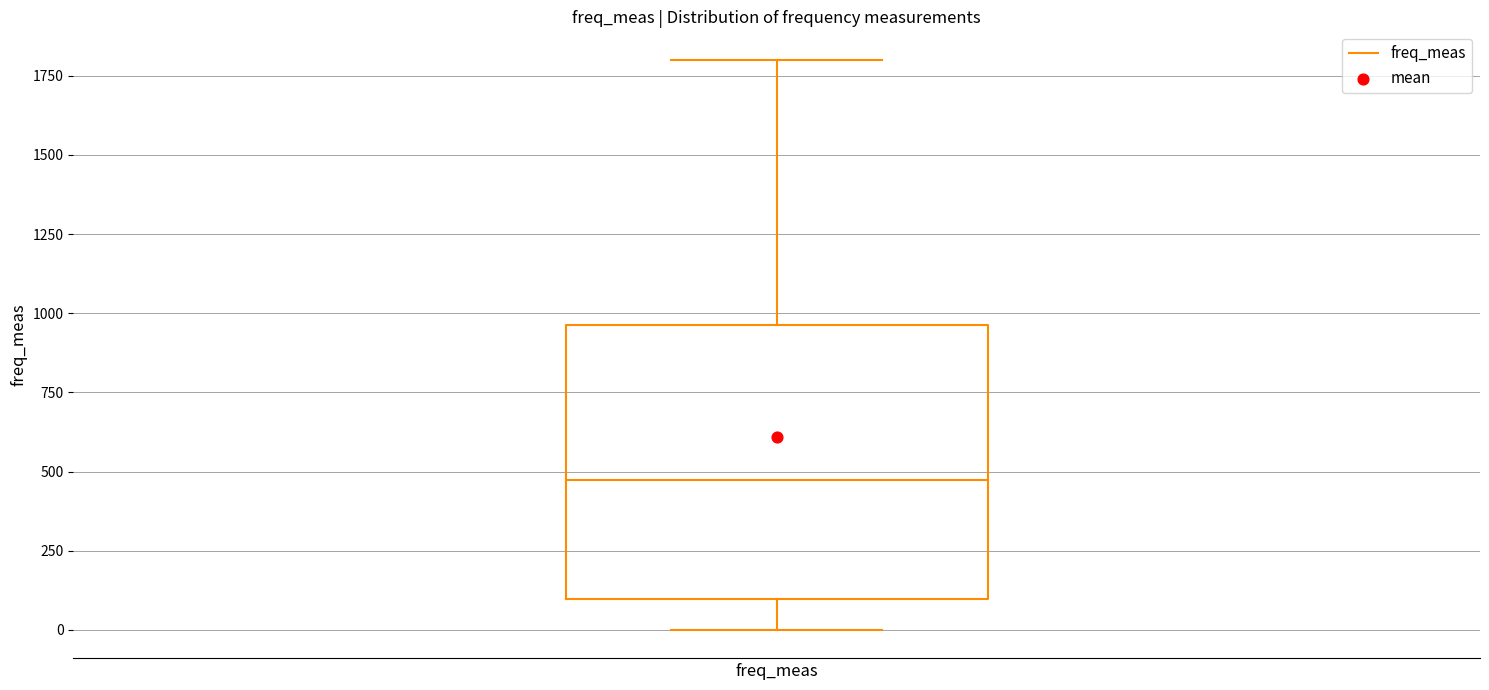

Transcribe this box plot: give where the median line is, the range the box spans, and where the two whiskers end, as read against the y-axis. The values are not printed on the chart, so give them approximately, as read against the axis.

median 500, box 100 to 950, whiskers 0 to 1800